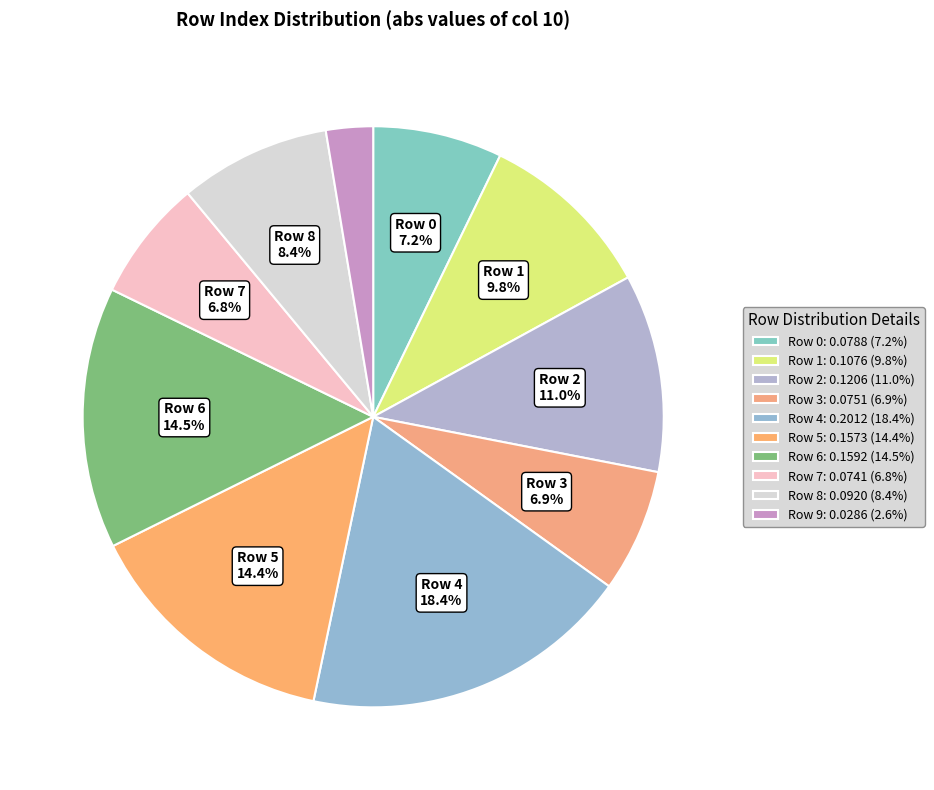

How many slices are in this pie chart?

10